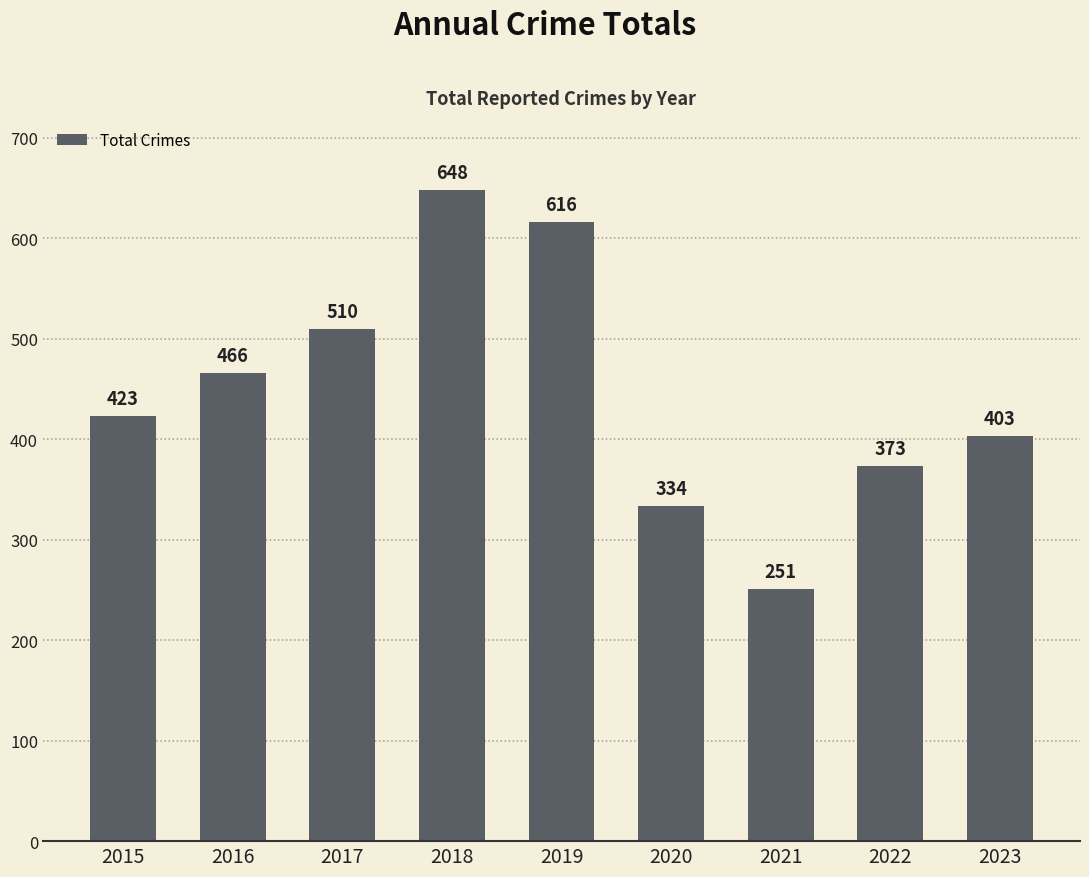

List the labels in order of value, smallest first.

2021, 2020, 2022, 2023, 2015, 2016, 2017, 2019, 2018